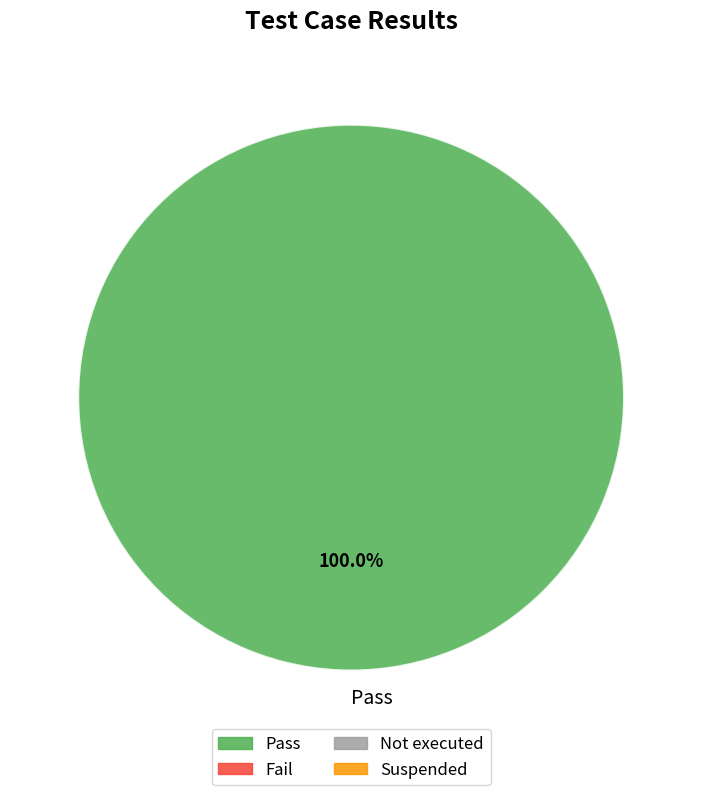

Which category accounts for the majority?

Pass